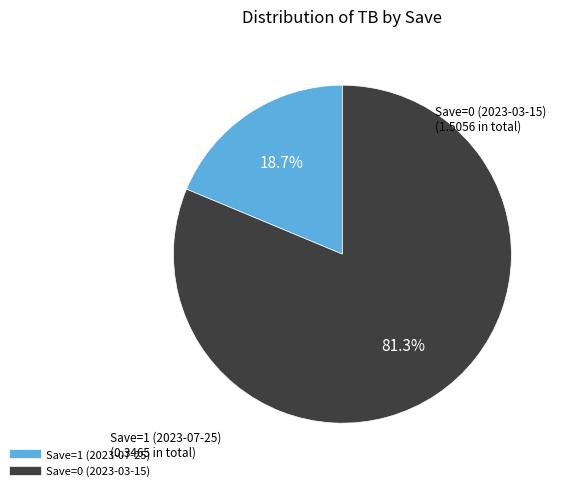

How many slices are in this pie chart?

2